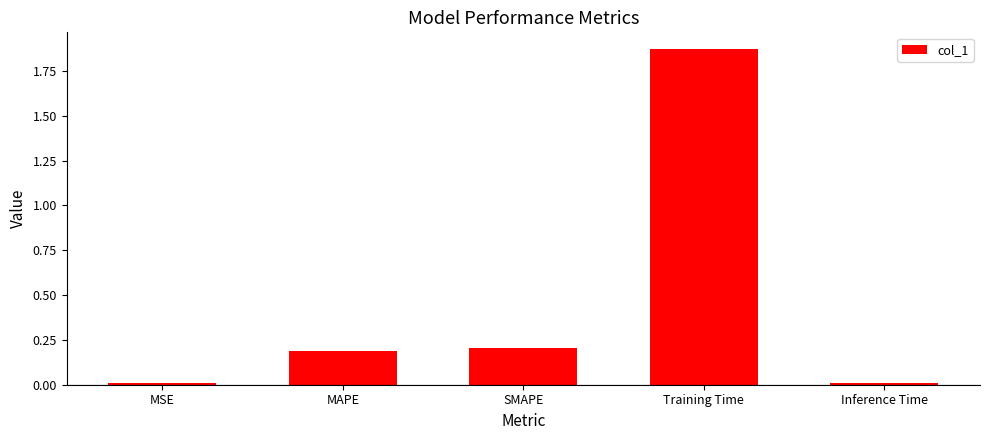

Which label corresponds to the largest value in the chart?

Training Time